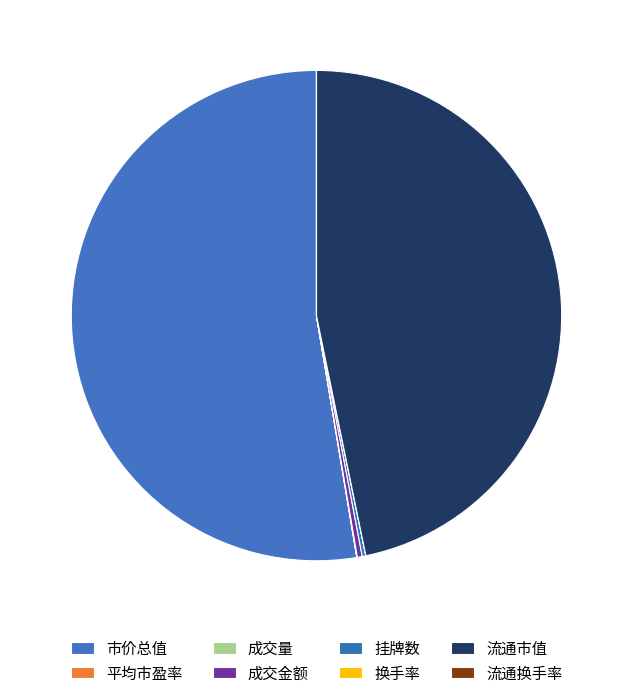

How many segments does this pie chart have?

8